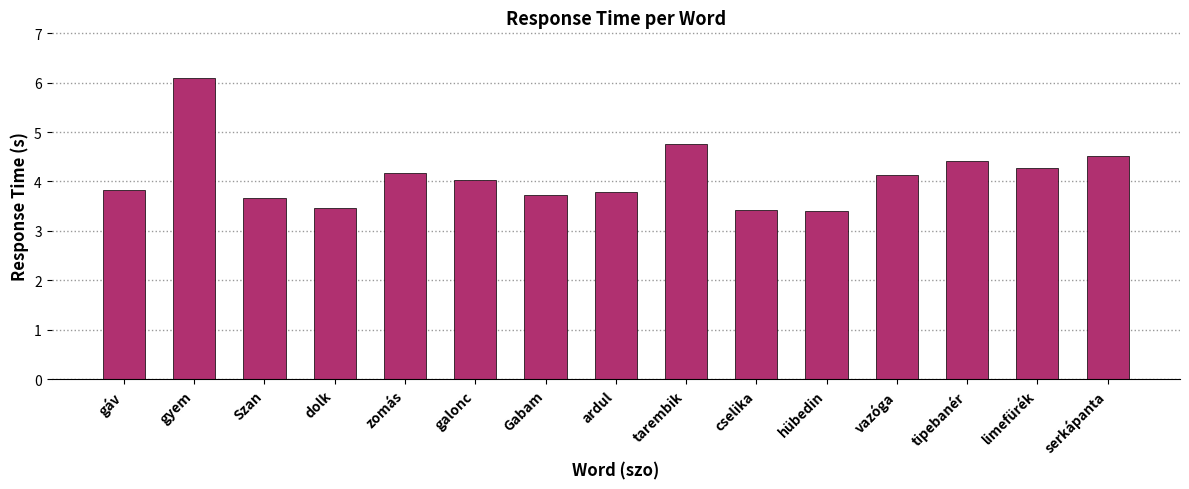

What is the change in value from Szan to vazóga?

+0.5